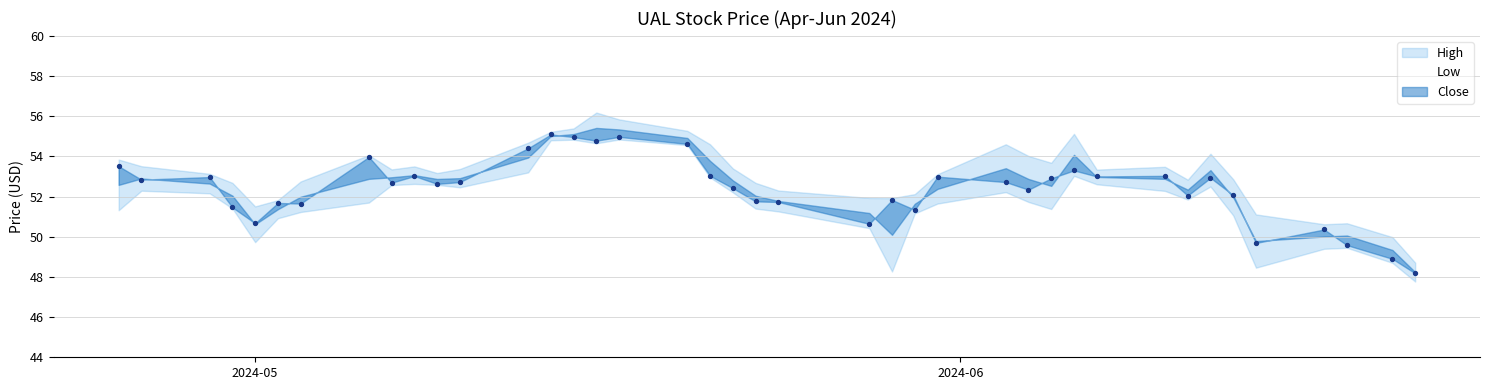

What is the range of X values (max minus min)?

57.0